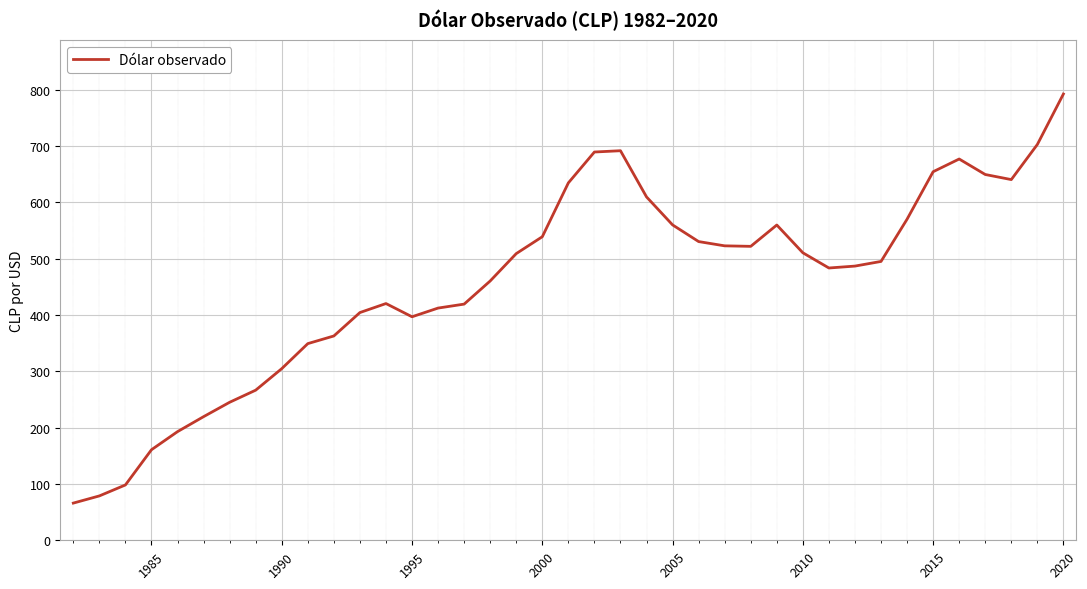

What is the difference between the maximum and minimum values?

726.2